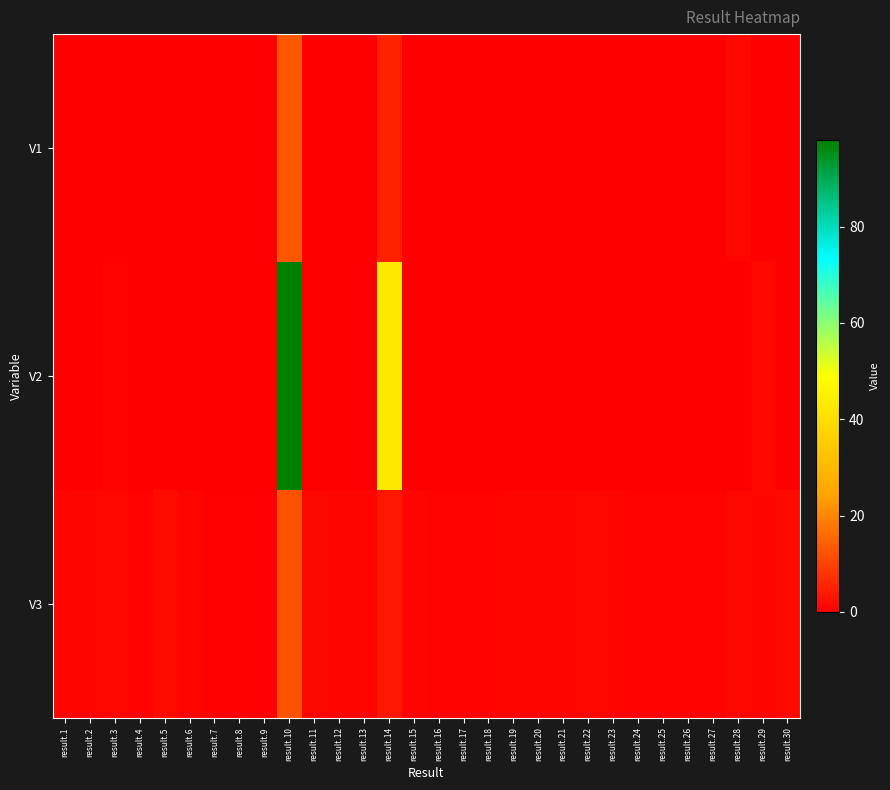

At how many categories does at least one series exceed 63?

1